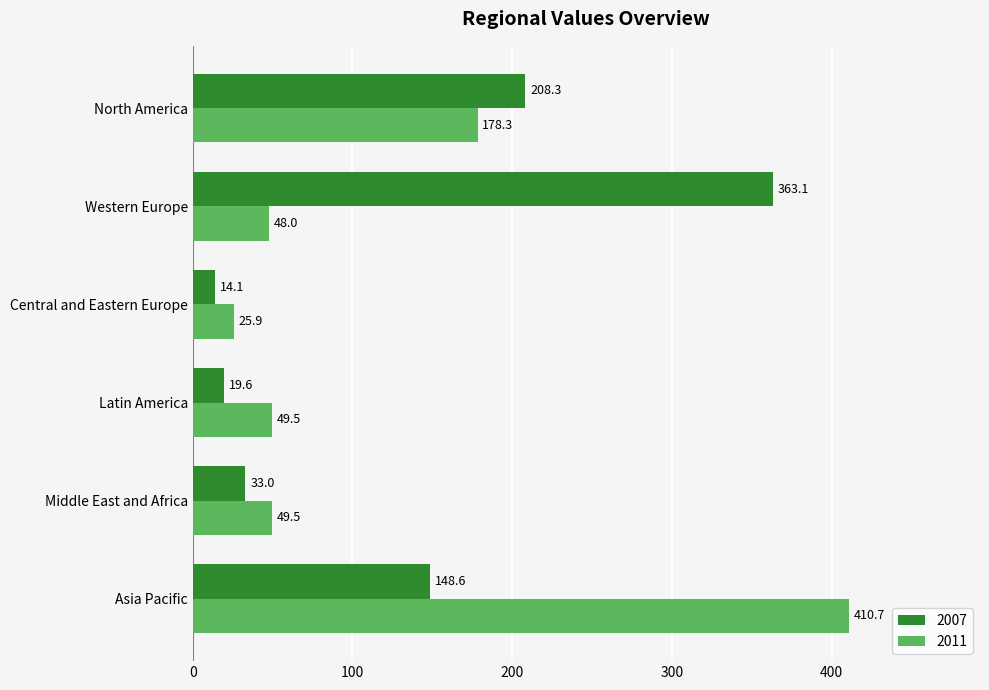

What are all the series names shown in the legend?

2007, 2011